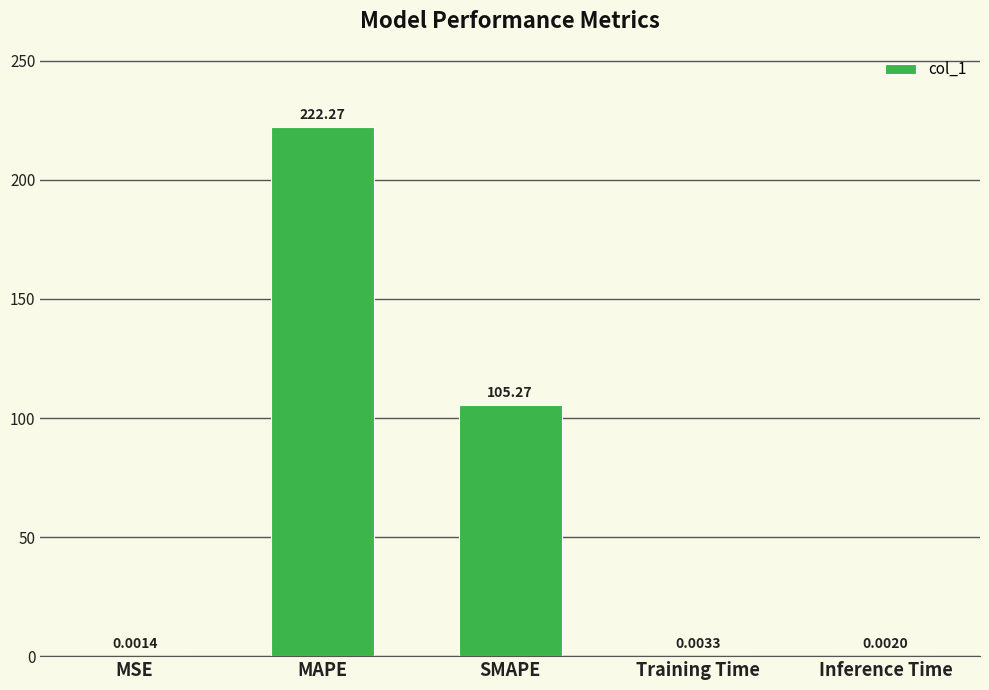

Approximately how many times larger is the value at SMAPE compared to MAPE?

0.5